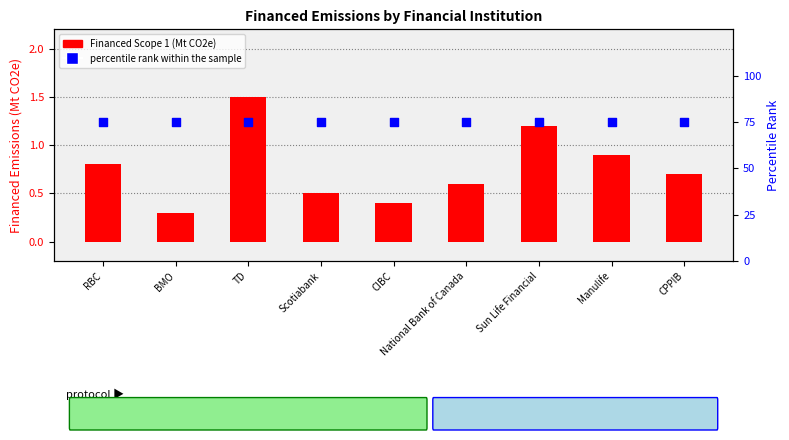

What are all the series names shown in the legend?

Financed Scope 1, percentile rank within the sample